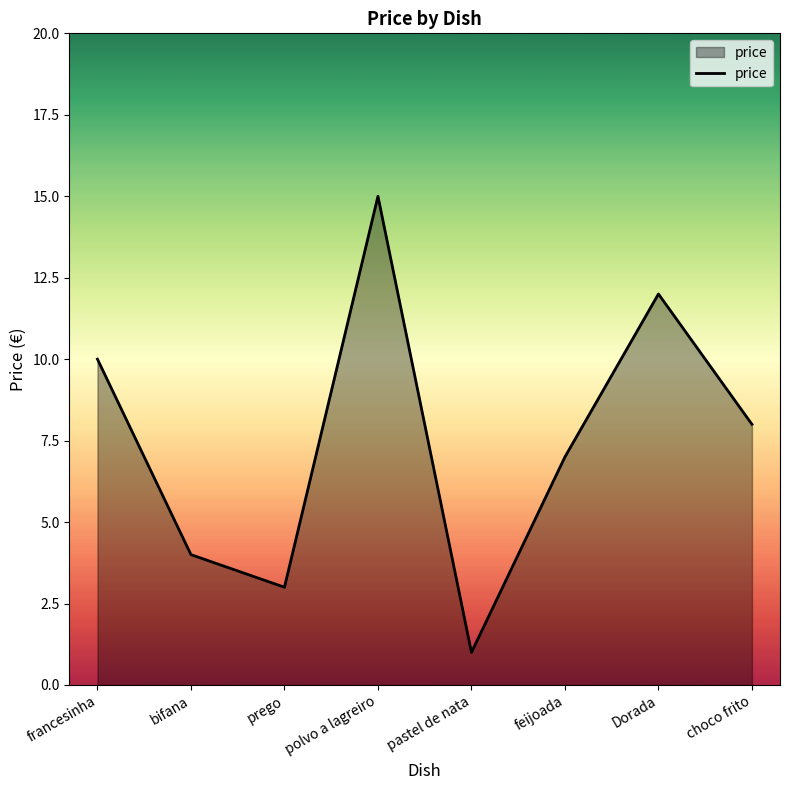

Does the chart have visible grid lines?

No